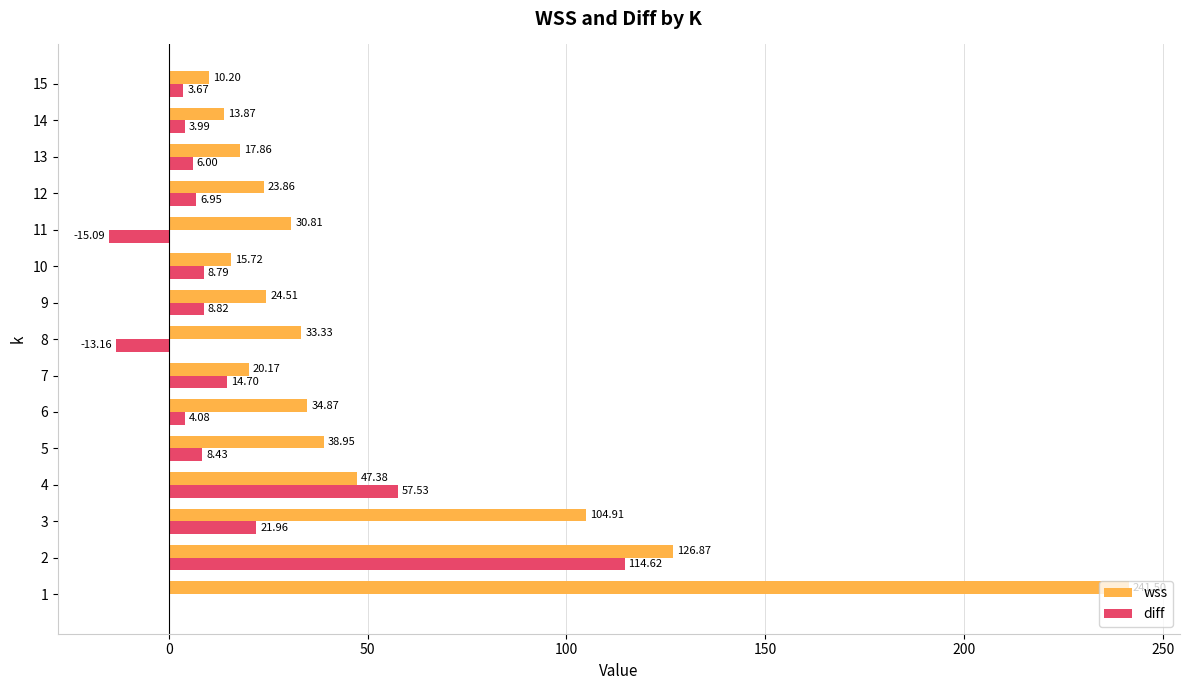

What is the total value across all series at 11?

15.7